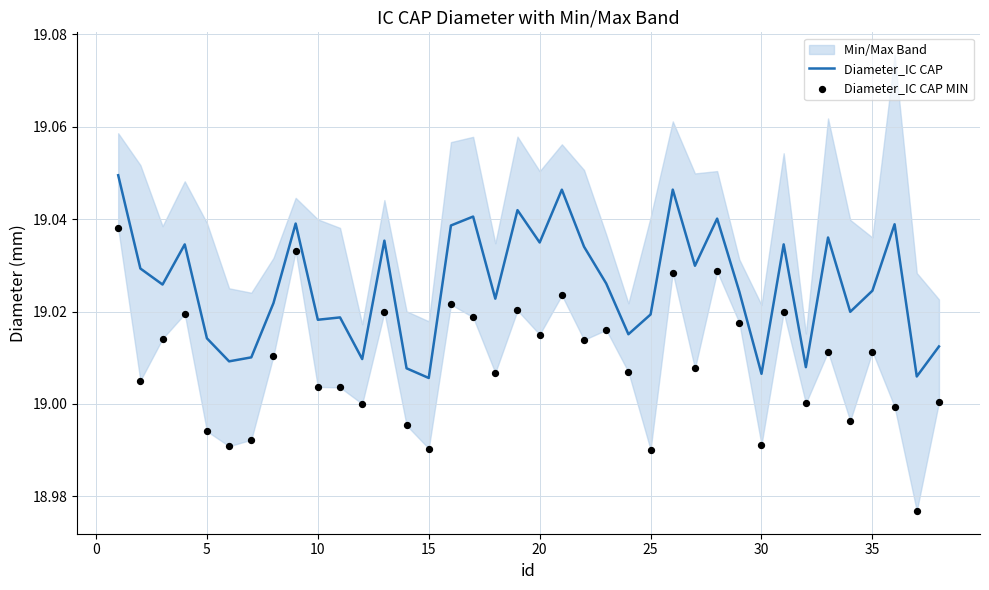

Which series contains the highest Y value?

Diameter_IC CAP